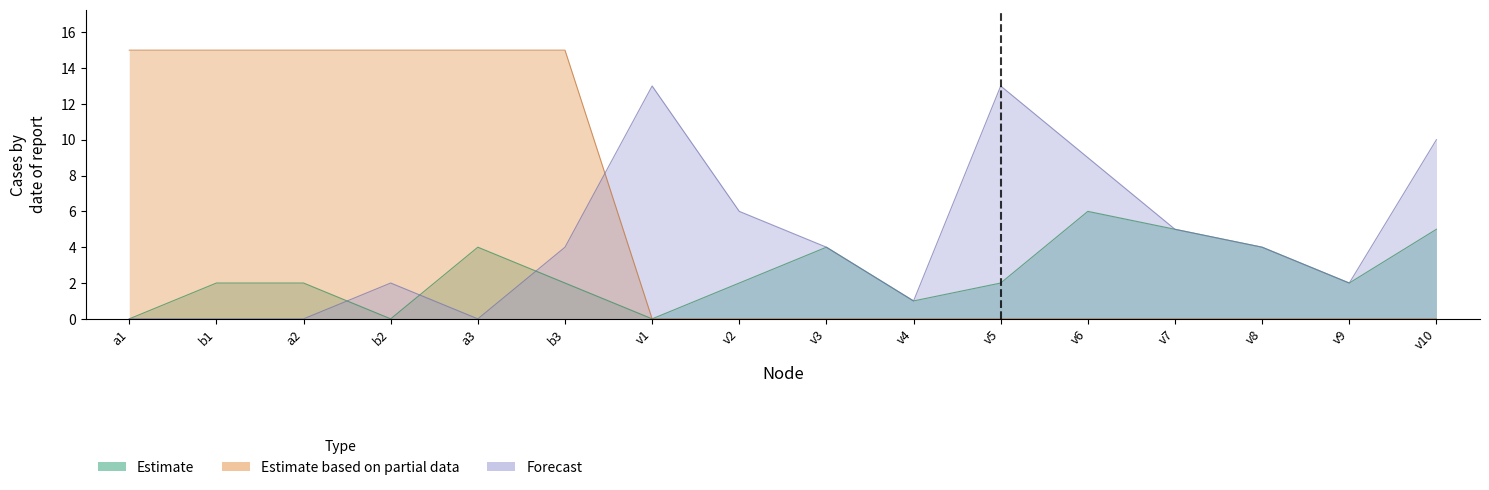

Which has a higher value, v7 or a1?

v7